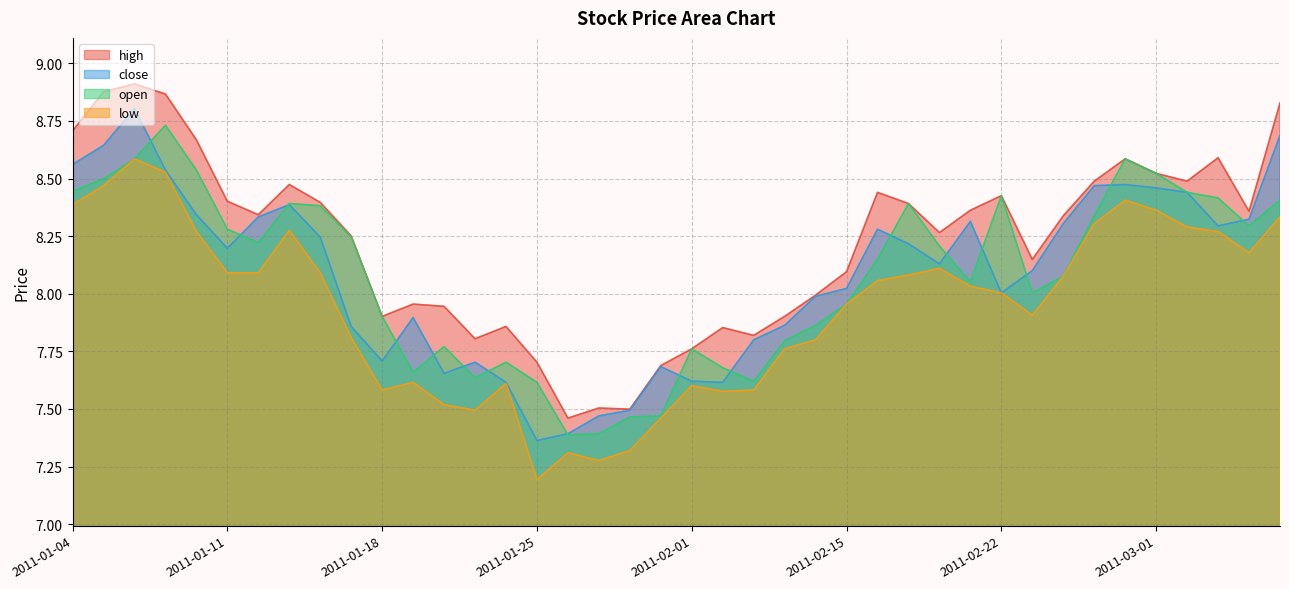

What is the difference between the maximum and minimum values in the close series?

1.4